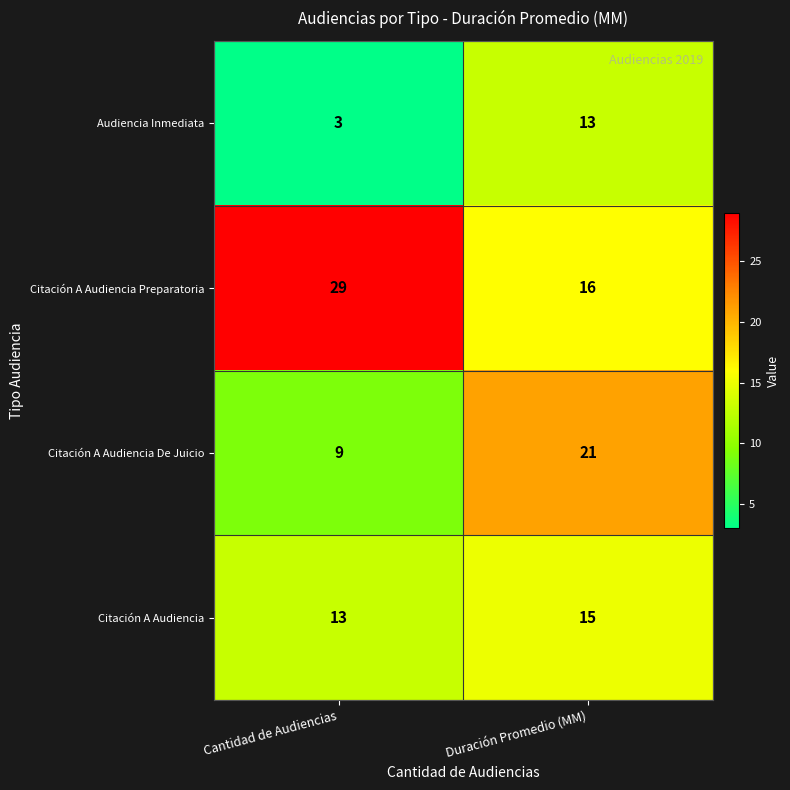

The Citación A Audiencia De Juicio series shows 5 at Cantidad de Audiencias. True or false?

False